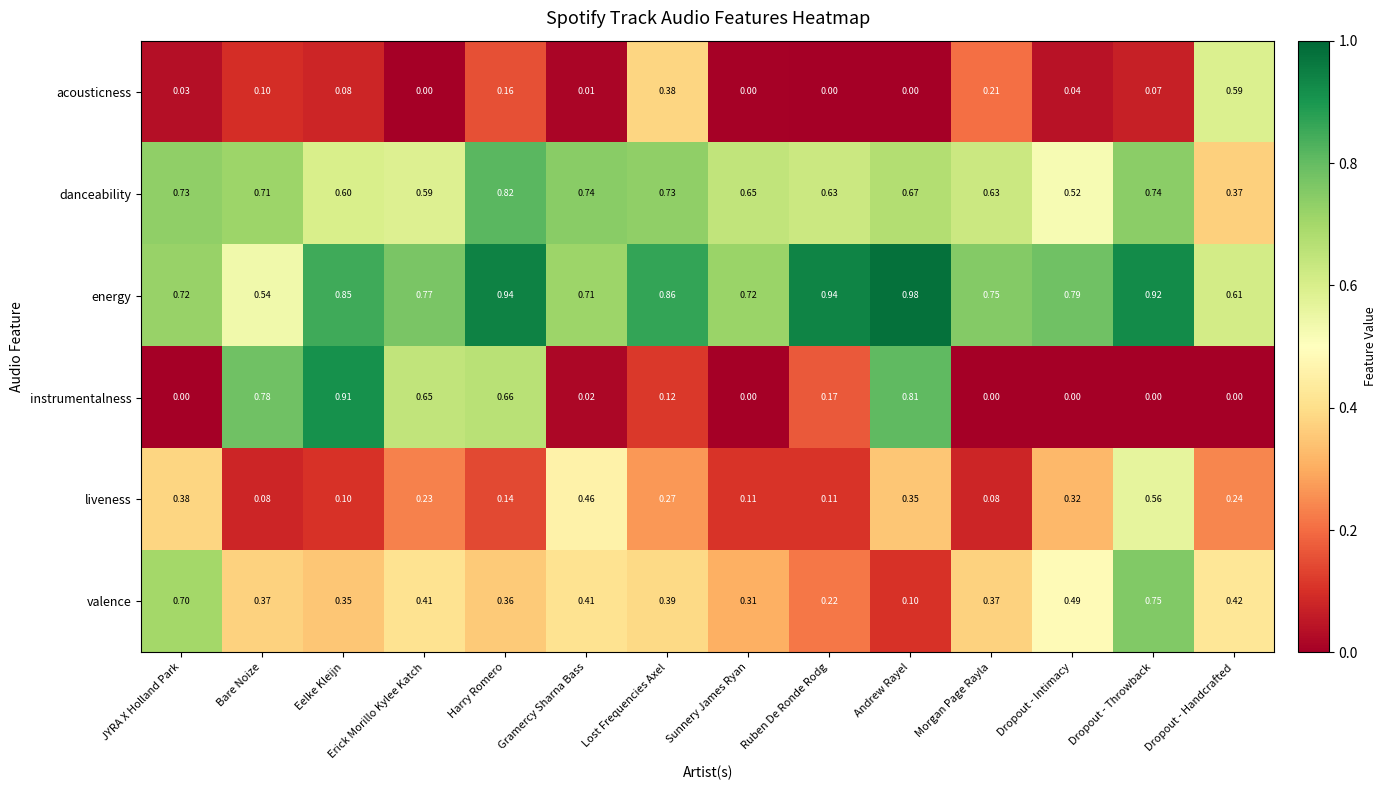

Which category has the highest value across all series?

Andrew Rayel